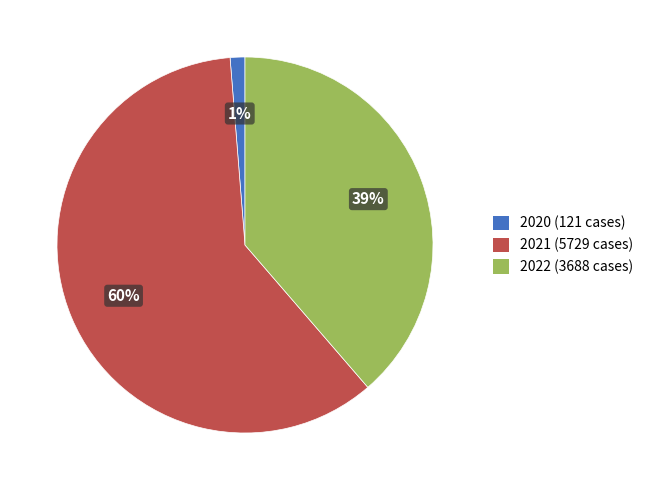

What percentage is the 2020 (121 cases) slice, to the nearest percent?

1%